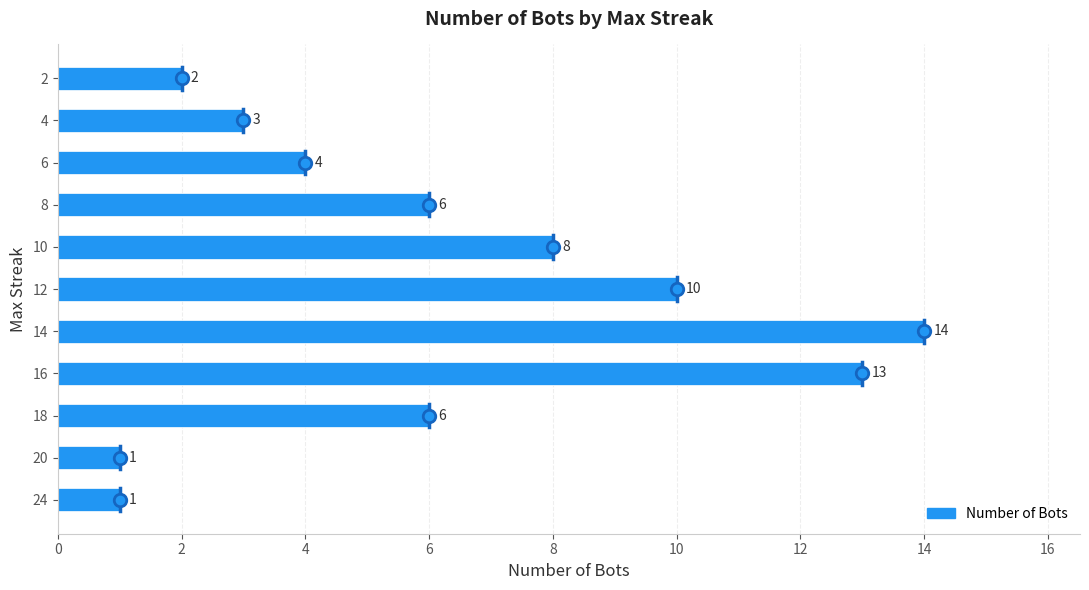

Reading top to bottom, extract all data points from this chart.

2	3	4	6	8	10	14	13	6	1	1